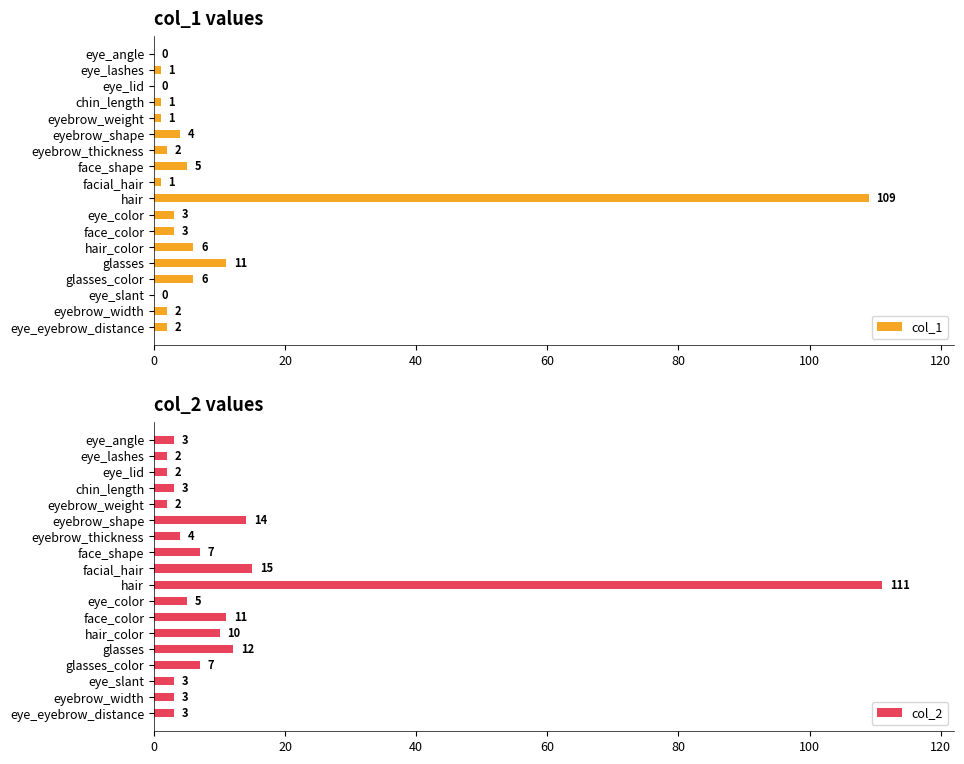

What is the sum of the col_1 values at eye_eyebrow_distance and glasses_color?

8